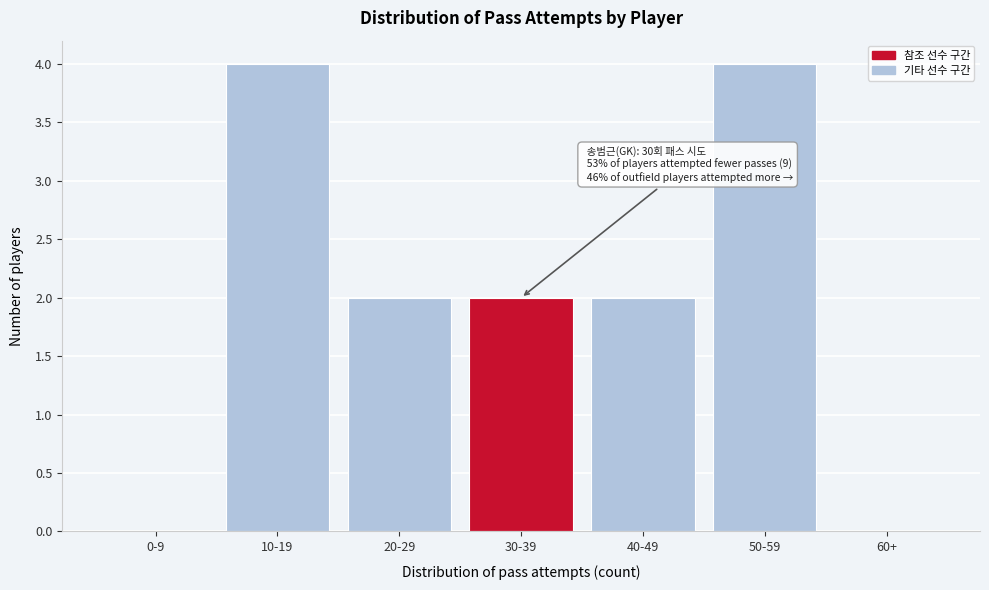

Reading left to right, what are all the values shown in this chart?

0-9=0	10-19=4	20-29=2	30-39=2	40-49=2	50-59=4	60+=0